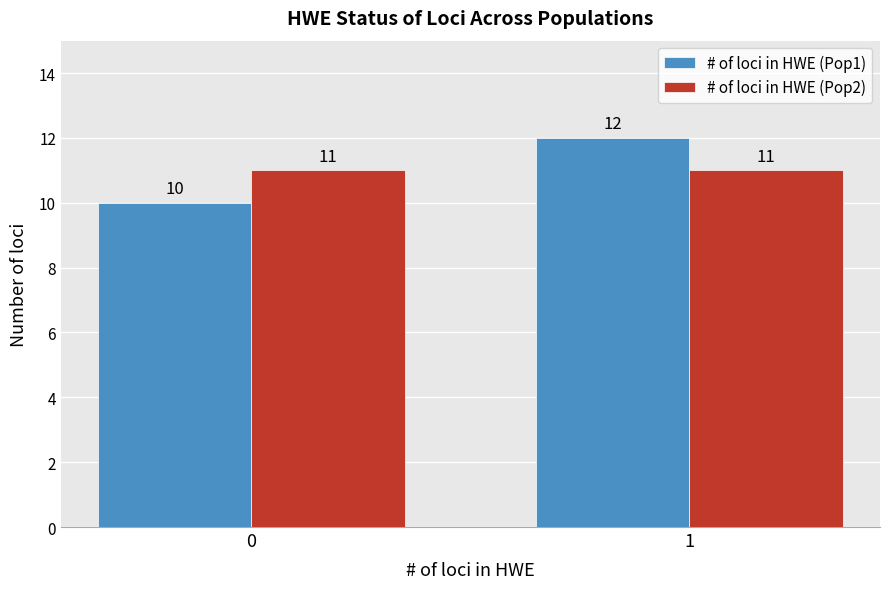

Reading left to right, what are all the values shown in this chart?

# of loci in HWE (Pop1): 10	12
# of loci in HWE (Pop2): 11	11